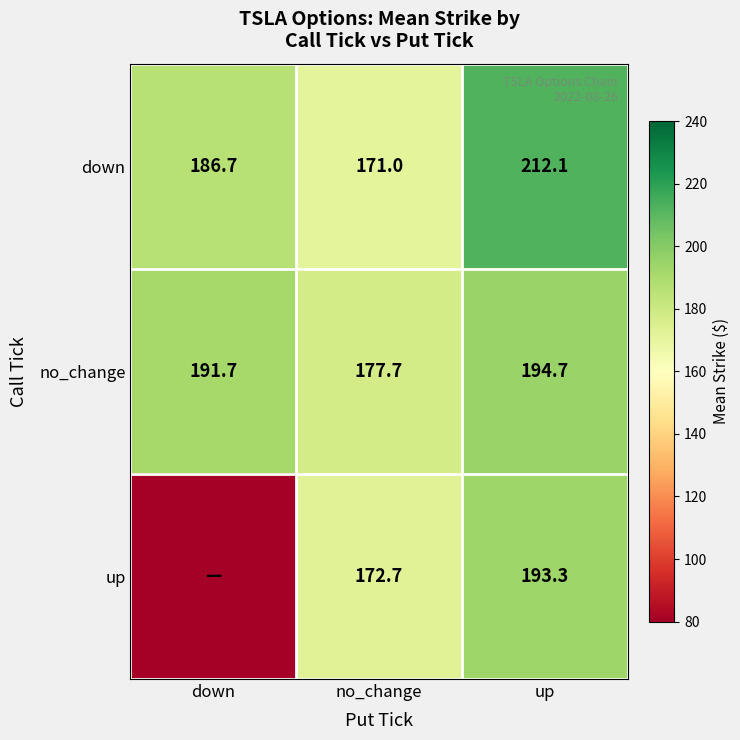

True or false: up has a value of 249.1 at no_change.

False